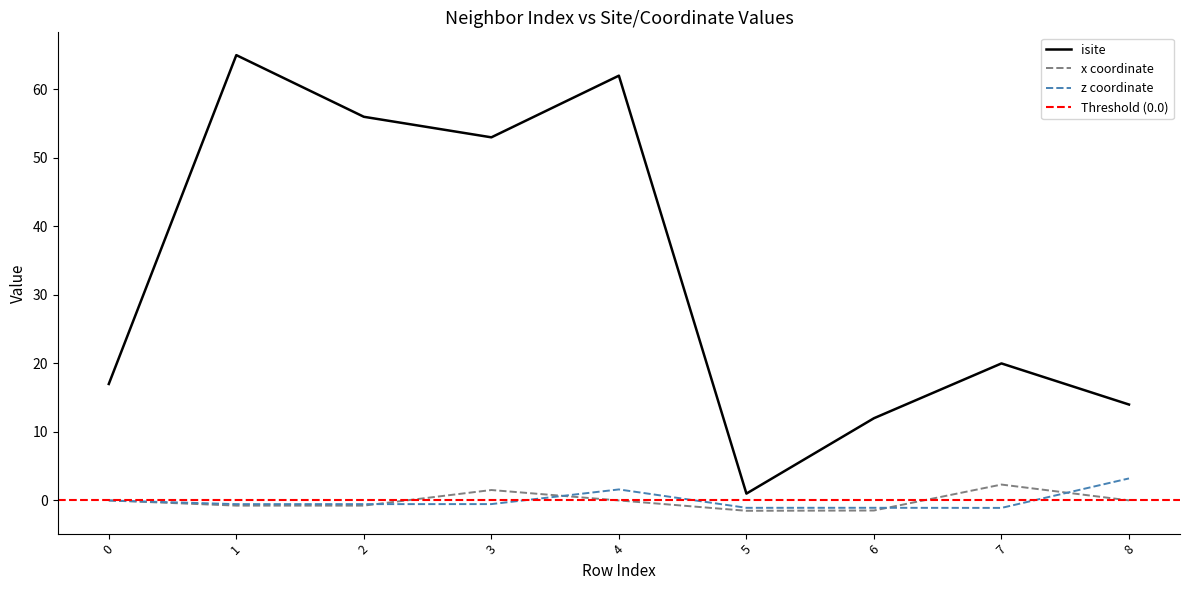

After their last crossing, which series has the higher values: x or z?

z